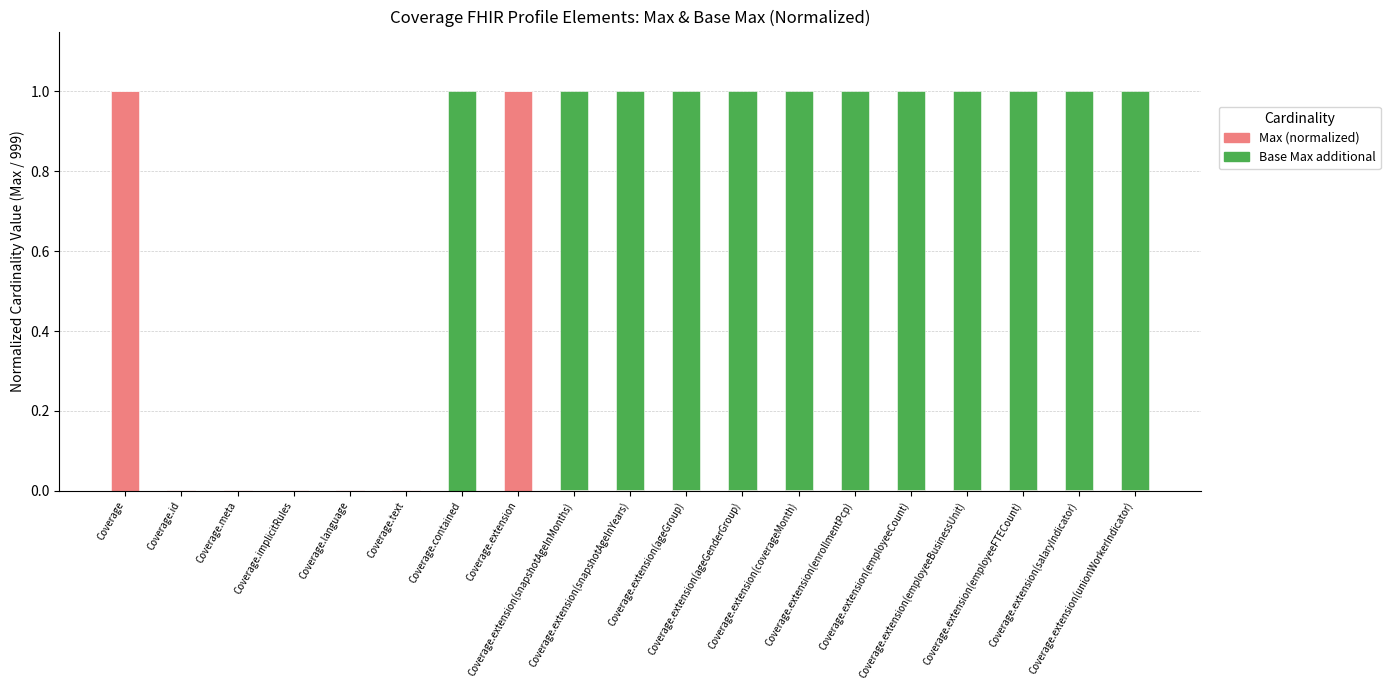

Count the number of categories in the chart.

19